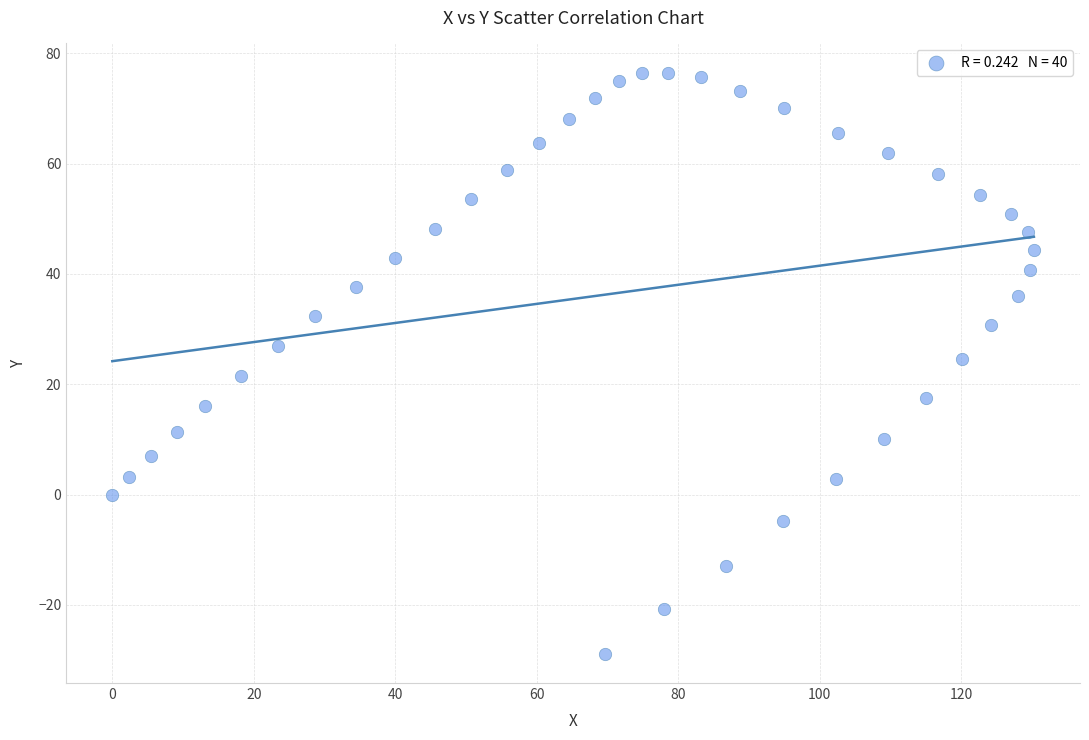

What is the range of Y values (max minus min)?

105.4